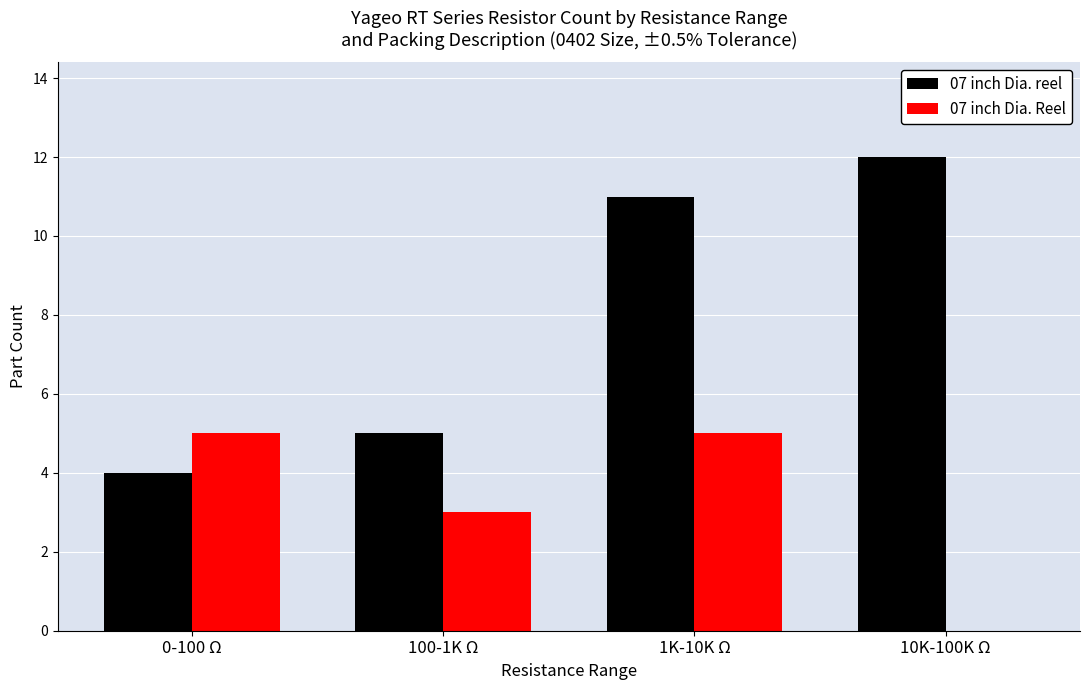

What is the sum of all 07 inch Dia. Reel values?

13